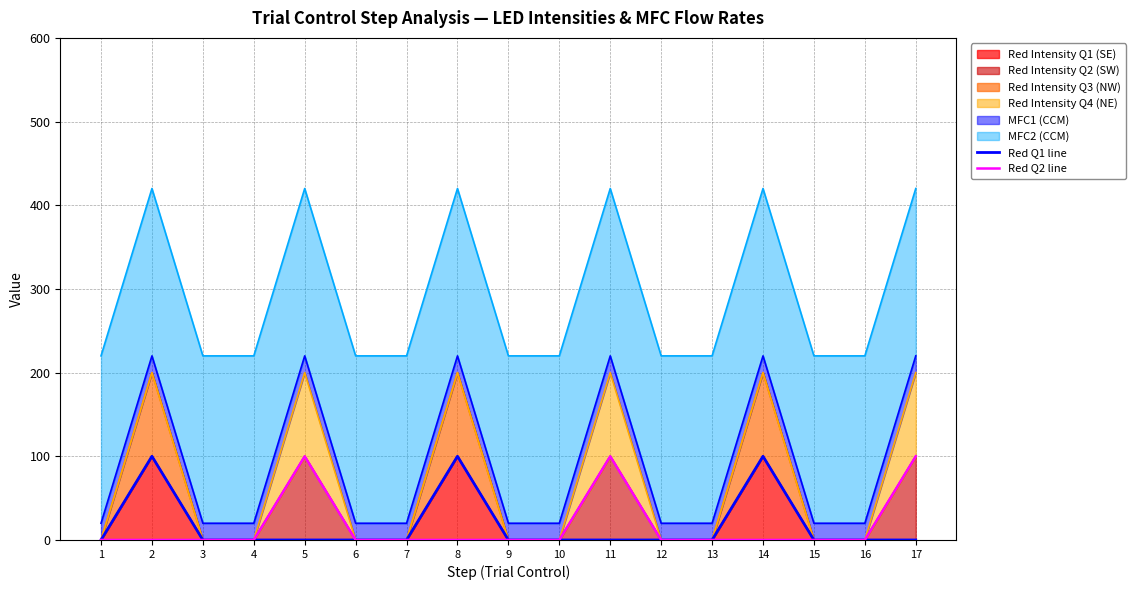

Reading left to right, what are all the values shown in this chart?

Red Q1 line: 1=0	2=100	3=0	4=0	5=0	6=0	7=0	8=100	9=0	10=0	11=0	12=0	13=0	14=100	15=0	16=0	17=0
Red Q2 line: 1=0	2=0	3=0	4=0	5=100	6=0	7=0	8=0	9=0	10=0	11=100	12=0	13=0	14=0	15=0	16=0	17=100